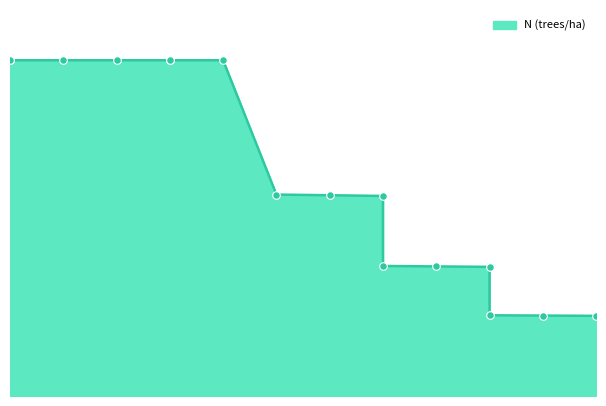

Approximately how many times larger is the value at 10 compared to 50?

2.6